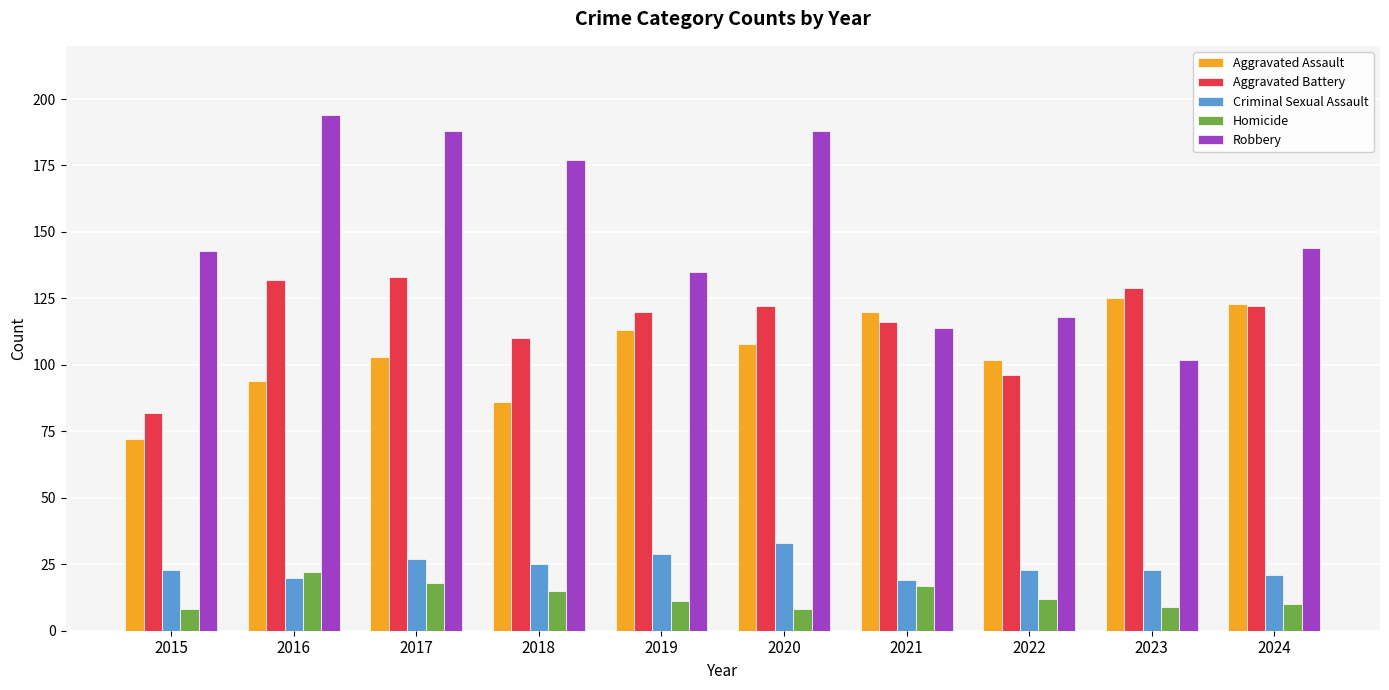

What are all the series names shown in the legend?

Aggravated Assault, Aggravated Battery, Criminal Sexual Assault, Homicide, Robbery